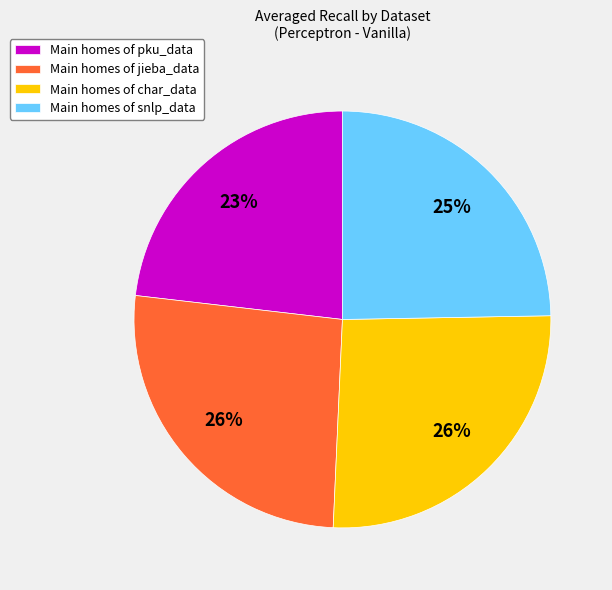

Does any single category account for the majority?

No